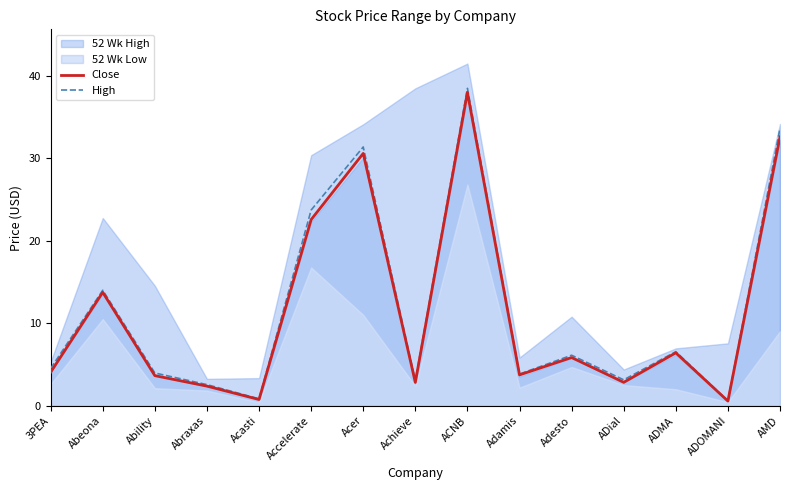

True or false: High has more than 1 points higher than both neighbors.

True